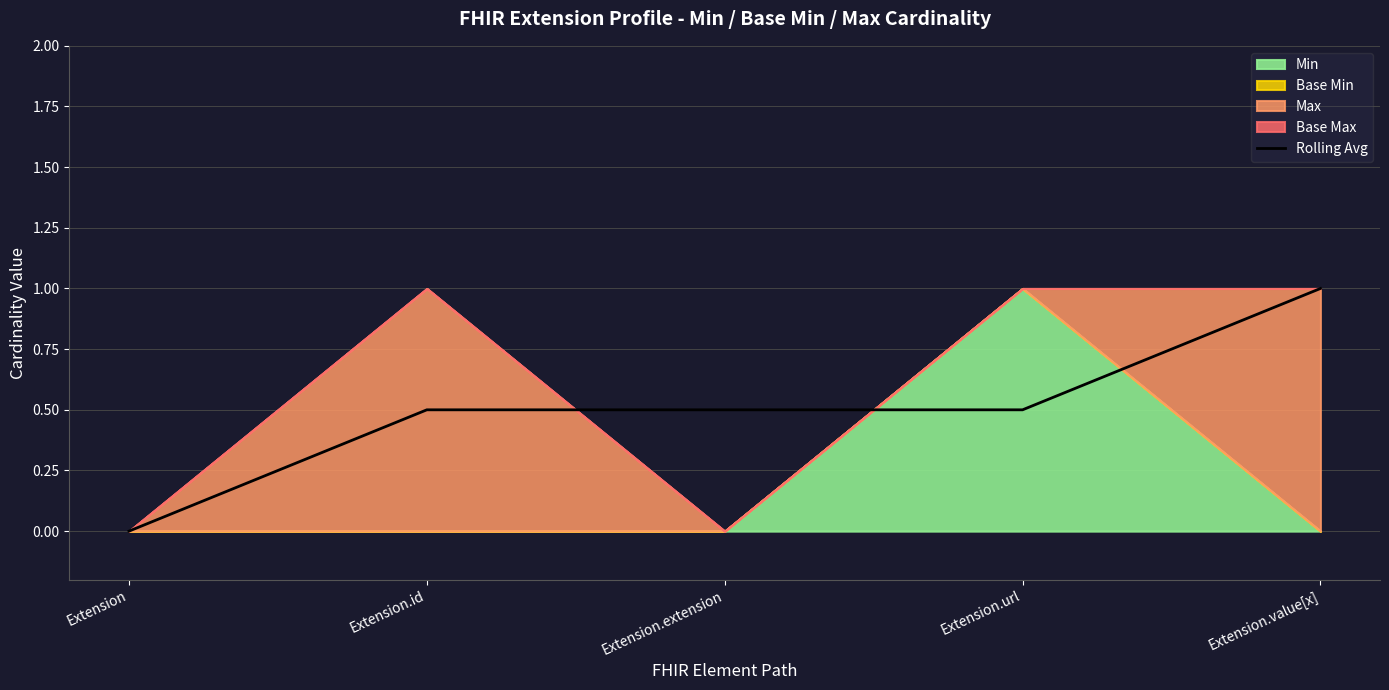

Read the Rolling Avg value at Extension.id.

0.5